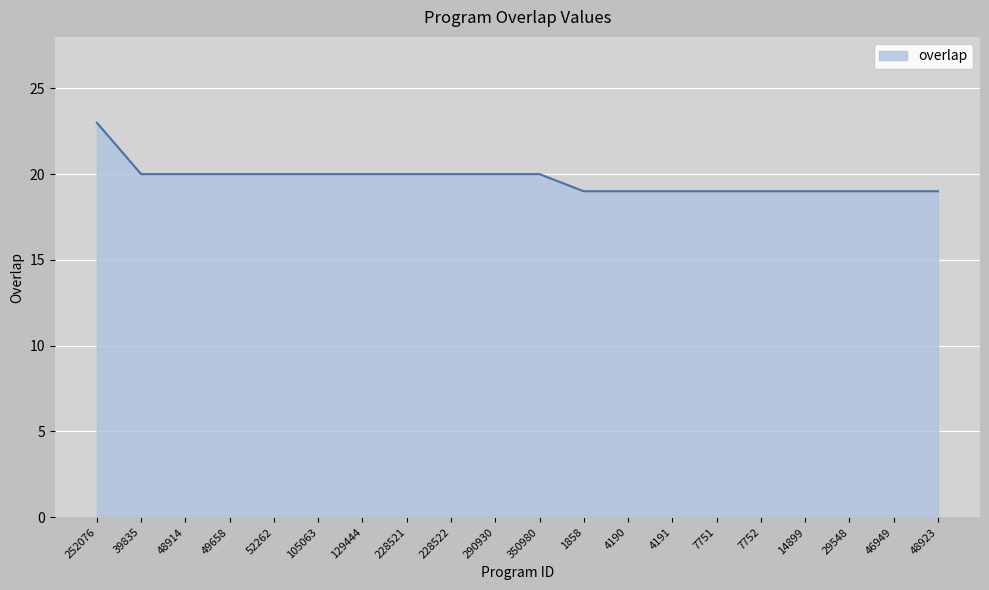

The value at 29548 is 8. True or false?

False